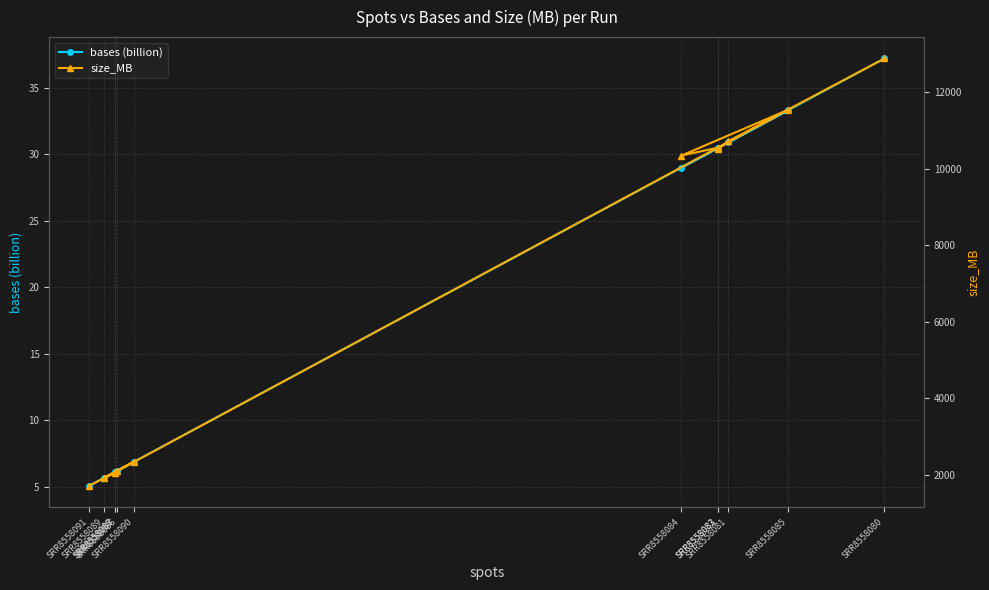

What are all the series names shown in the legend?

bases (billion), size_MB